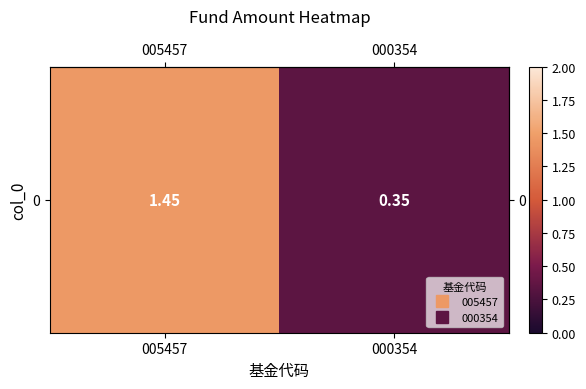

Which category has the highest value across all series?

005457